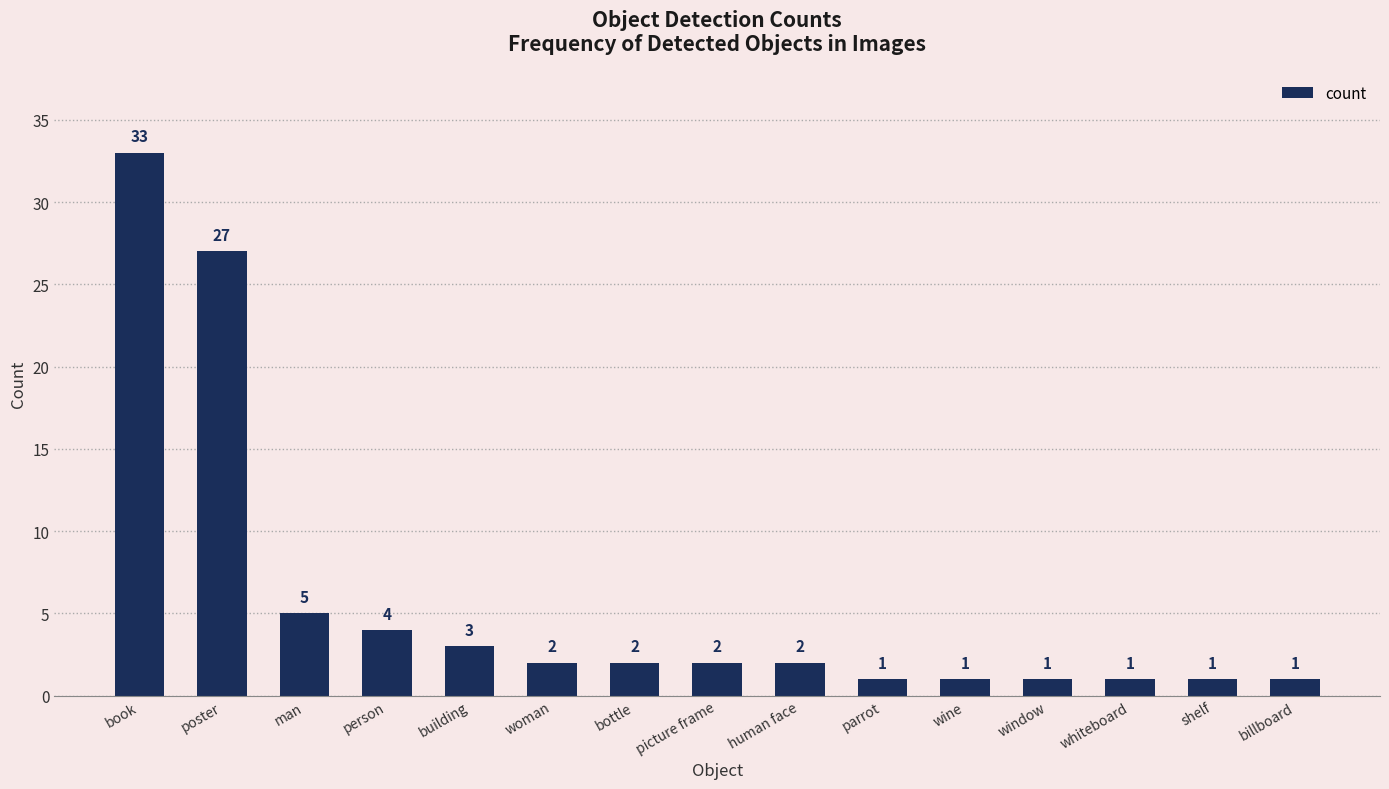

What is the sum of the values at wine and parrot?

2